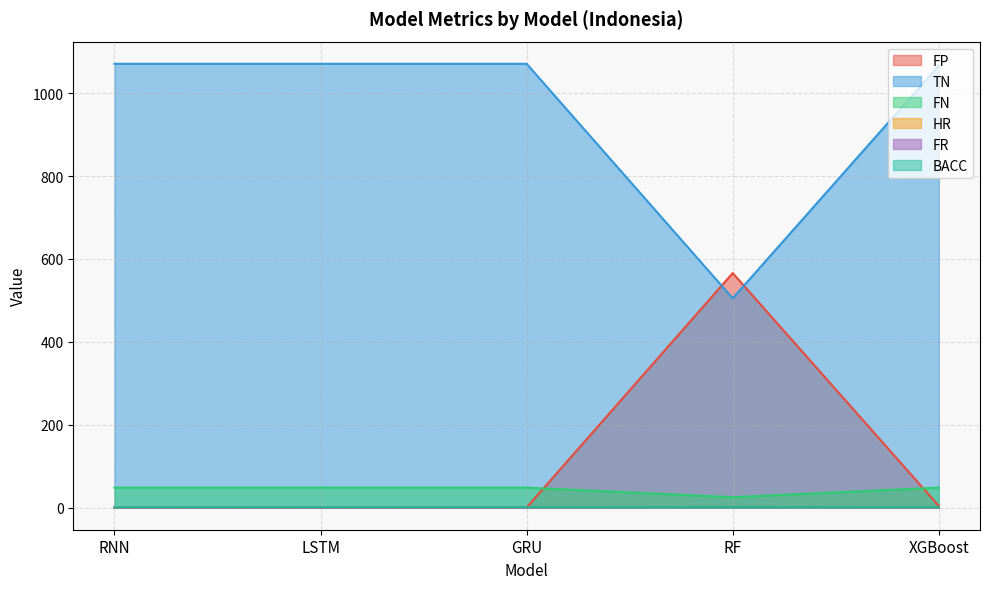

At which label does TN reach its minimum?

RF